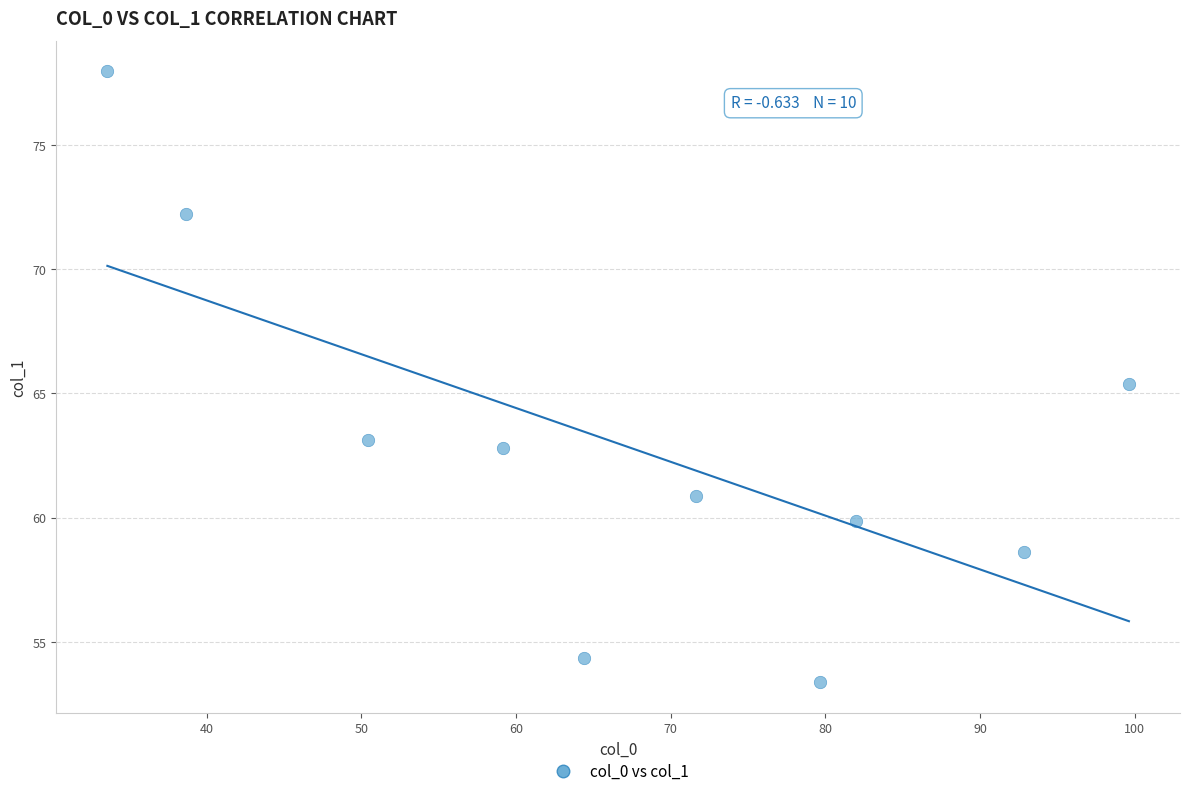

What is the range of X values (max minus min)?

66.0